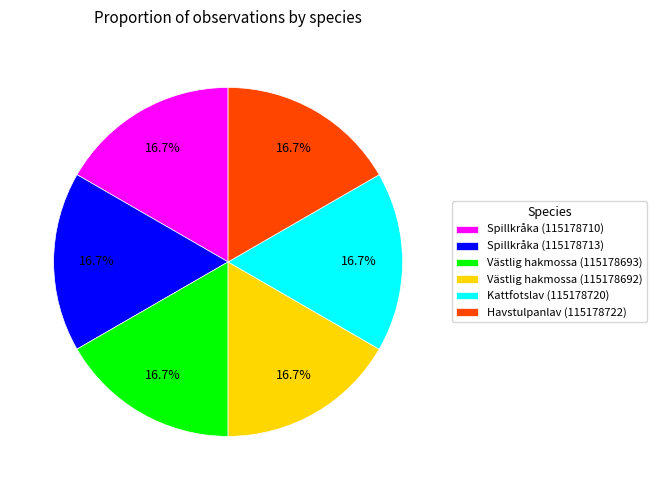

Do Spillkråka (115178710) and Kattfotslav (115178720) together represent more than half of the pie?

No